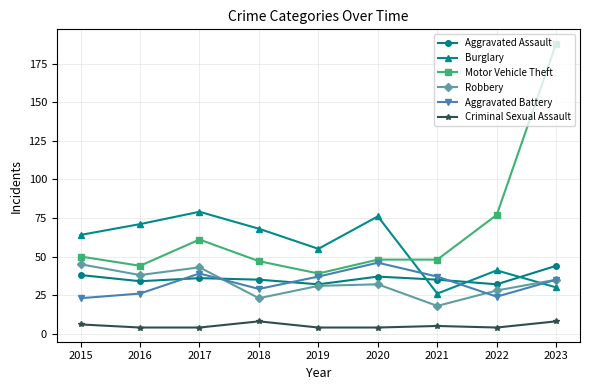

True or false: Criminal Sexual Assault and Motor Vehicle Theft intersect in this chart.

False